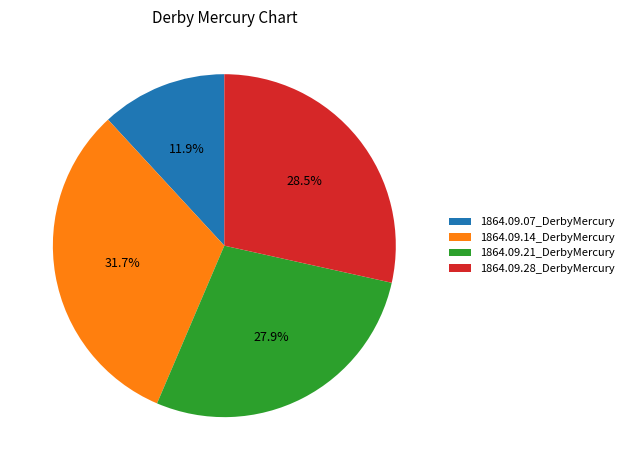

Which category has the biggest portion of the pie?

1864.09.14_DerbyMercury